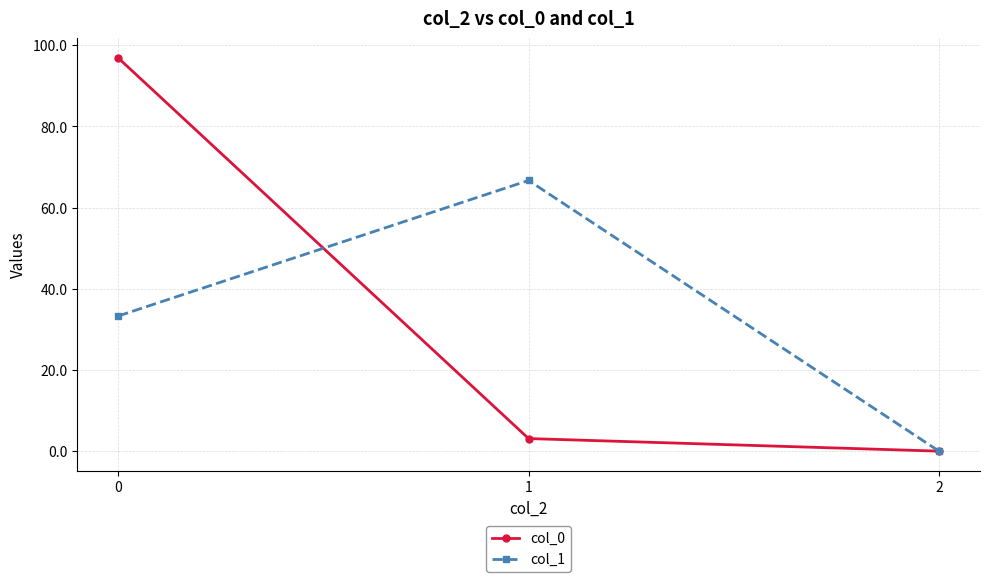

Where is col_0 nearest to the value 48?

1